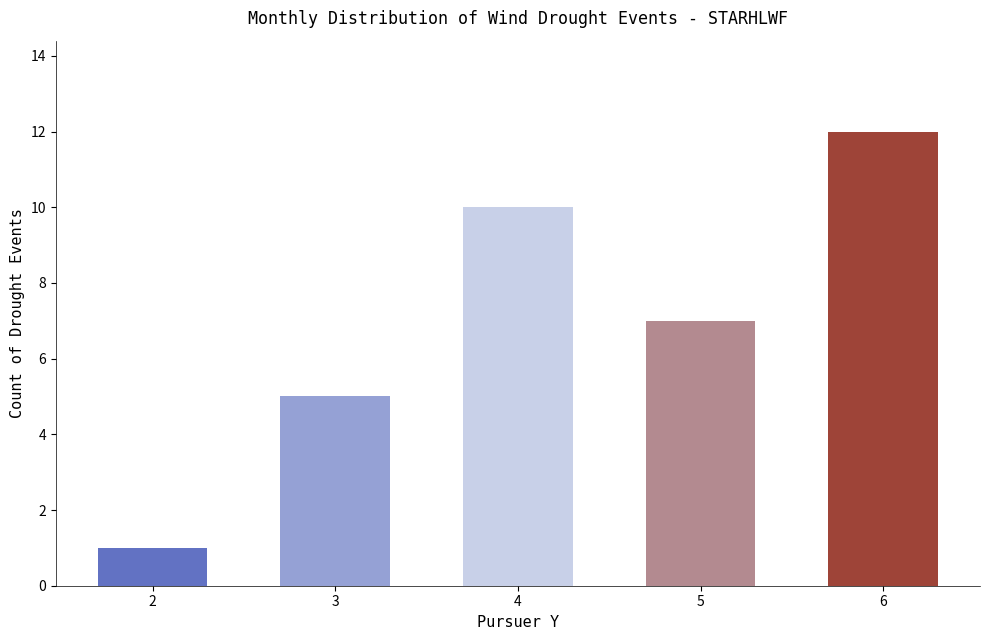

Count the number of categories in the chart.

5